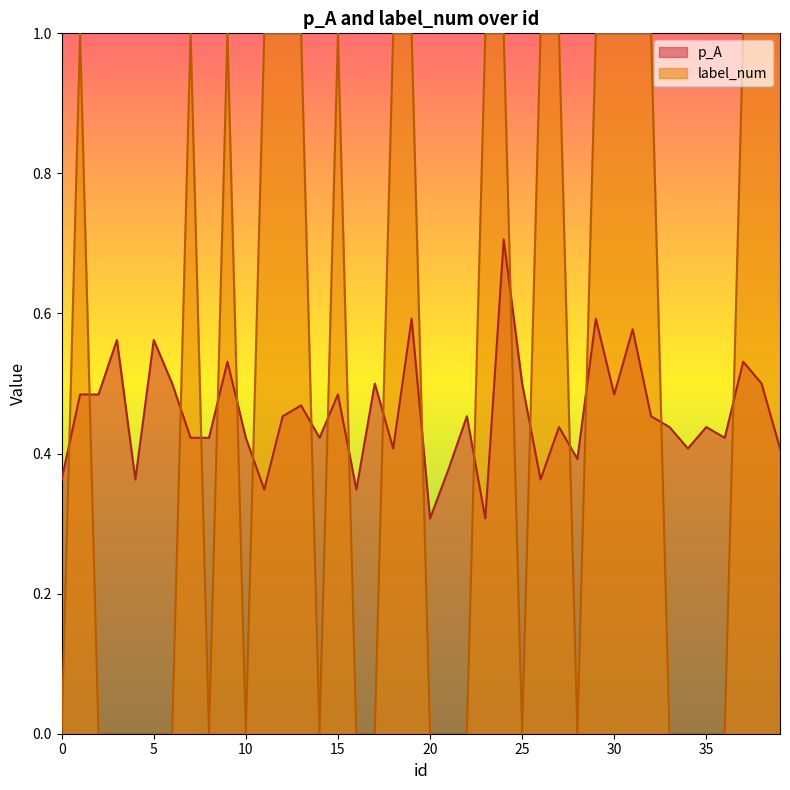

How many interior local valleys does the p_A series have?

12